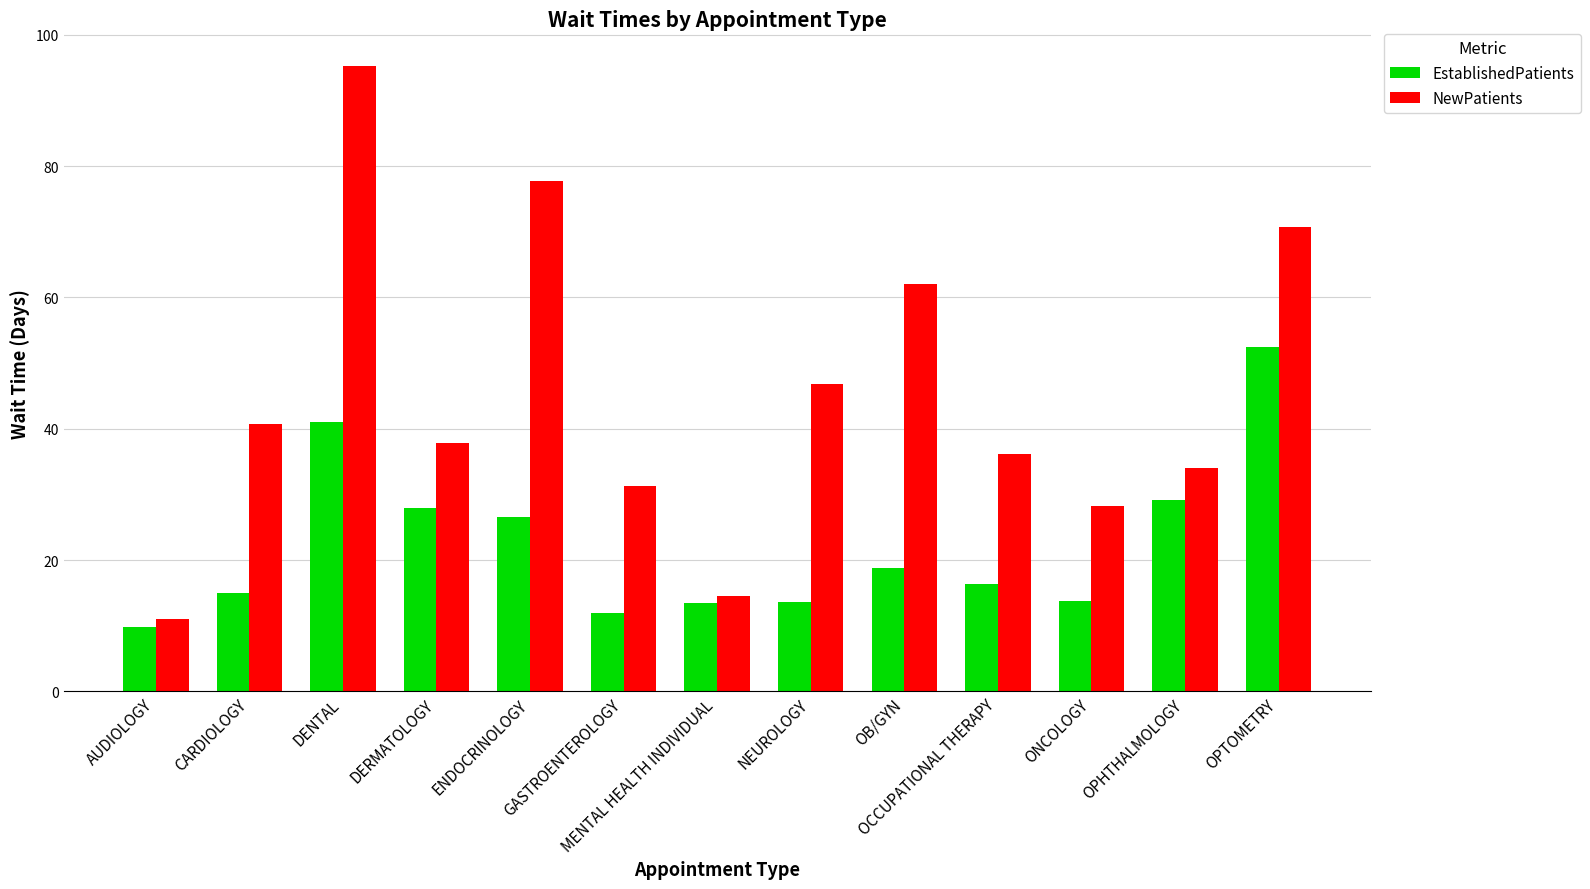

The EstablishedPatients series shows 36.7 at ENDOCRINOLOGY. True or false?

False